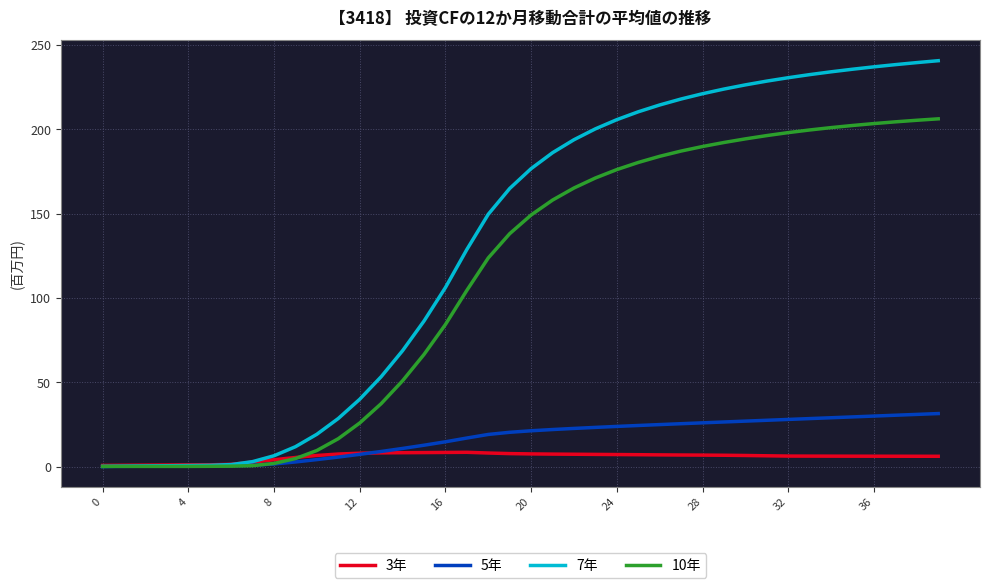

Which series has the widest spread of values?

7年